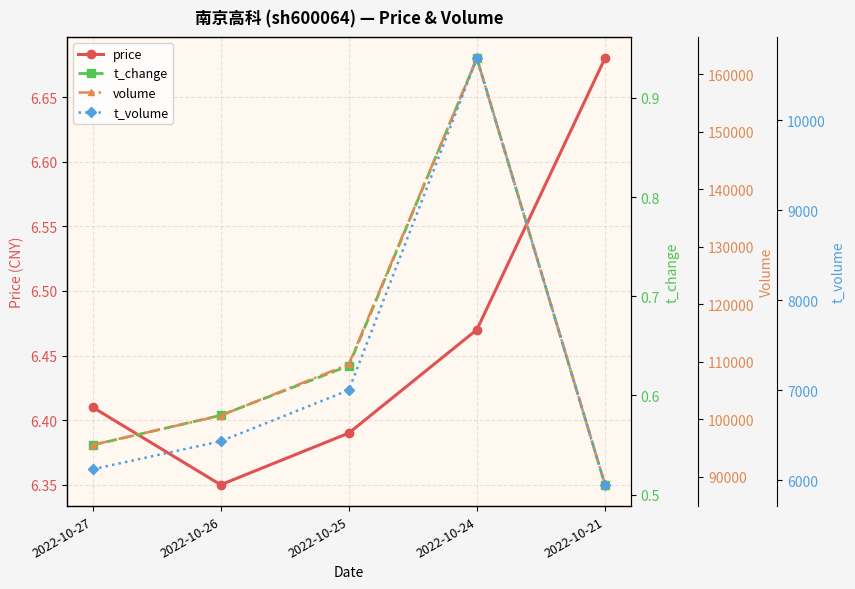

At 2022-10-21, list the series in order from largest to smallest.

volume, t_volume, price, t_change